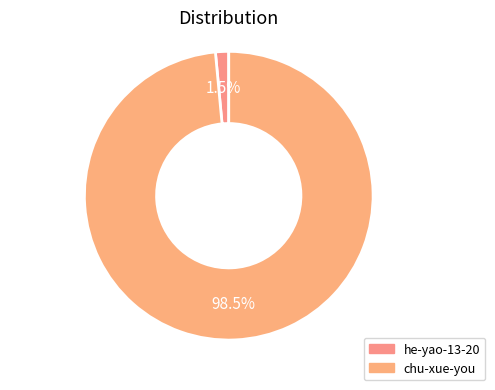

Which category accounts for the majority?

chu-xue-you